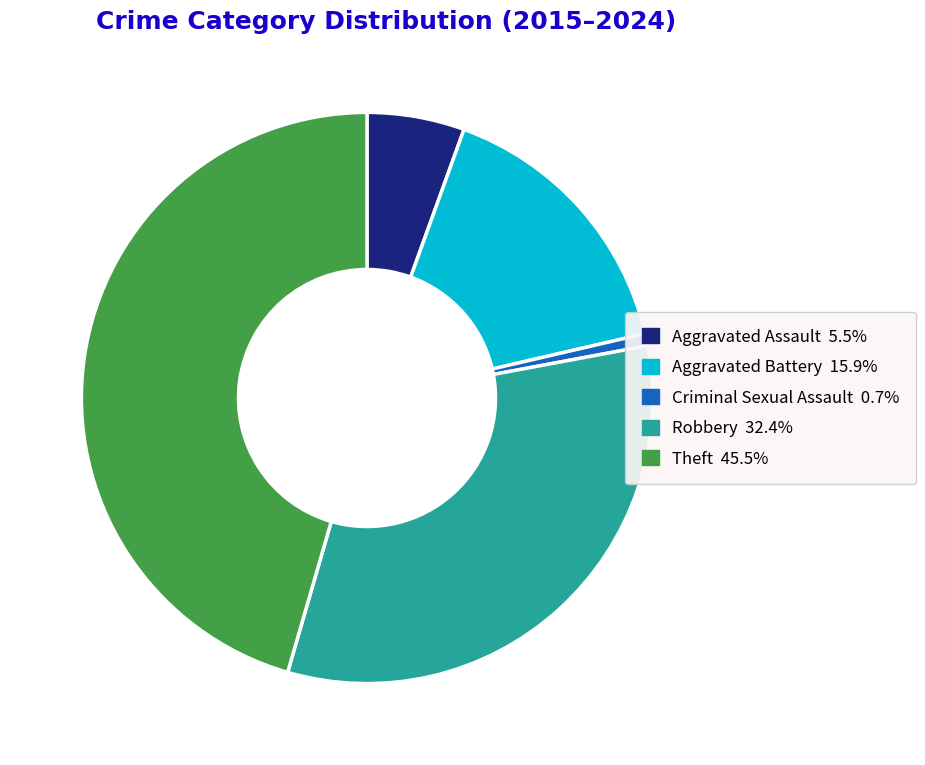

Does Criminal Sexual Assault represent more than half of the total?

No